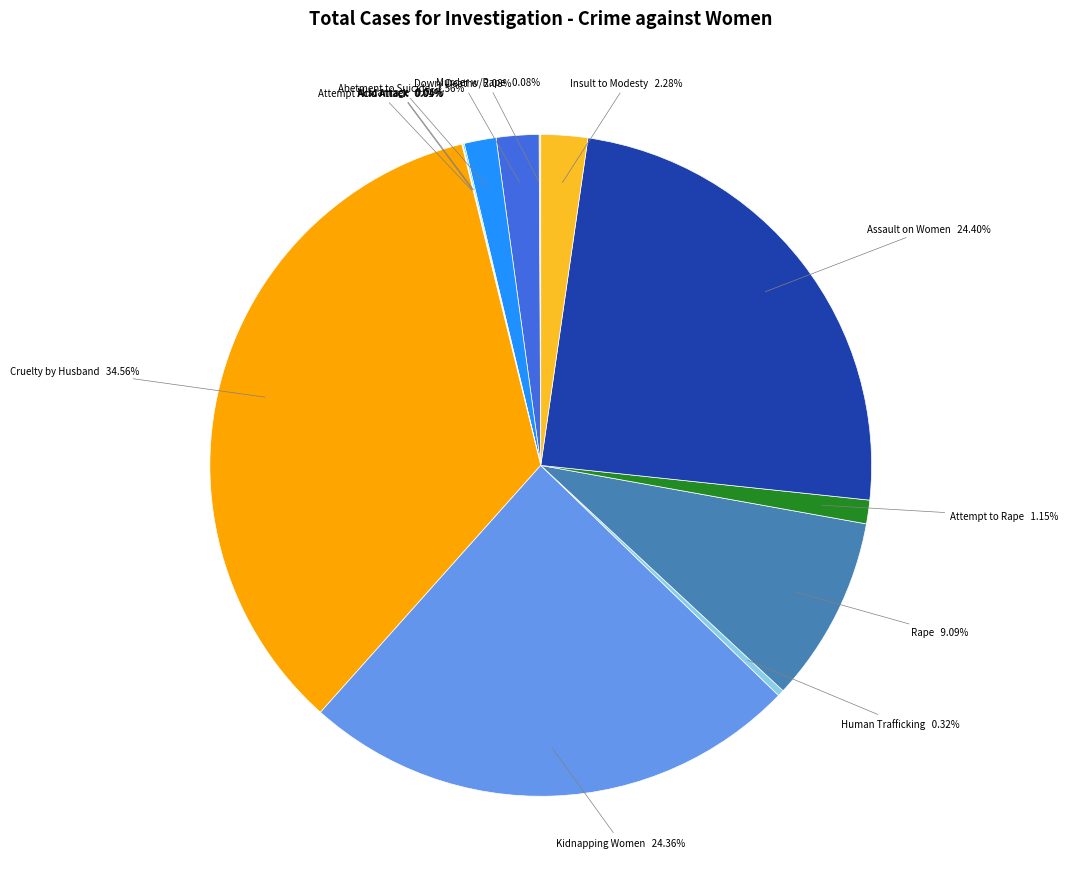

Is there any slice that represents more than half of the pie?

No